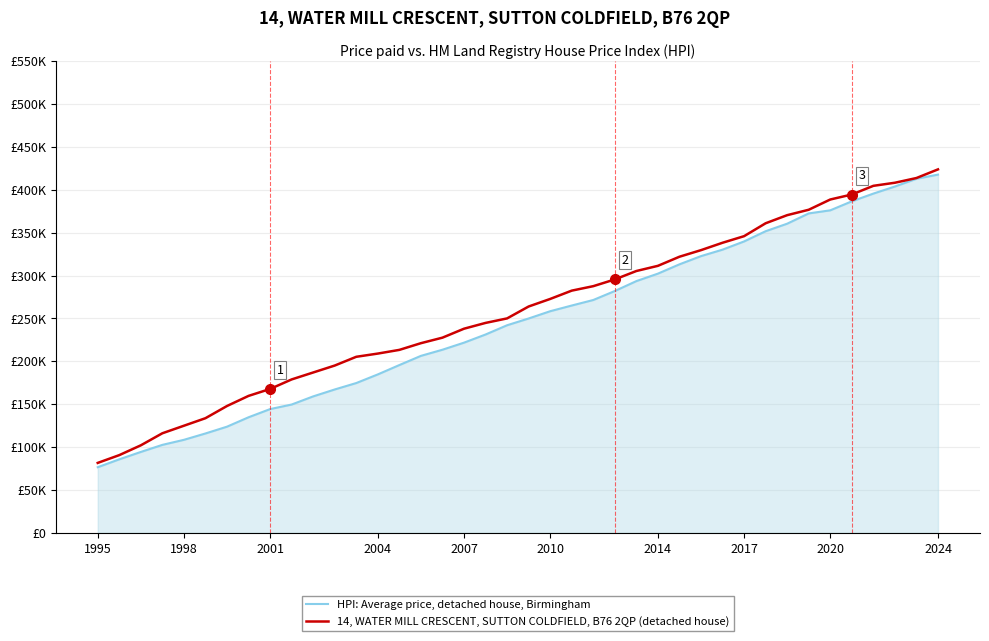

Does the chart have visible grid lines?

Yes